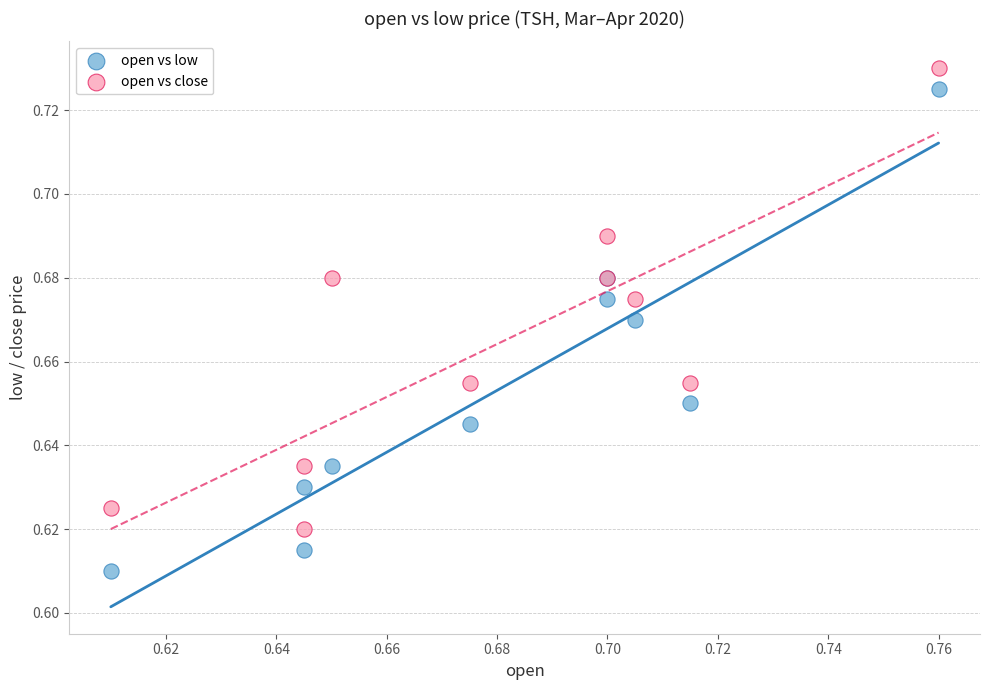

Which series has the largest Y range (max minus min)?

open vs low